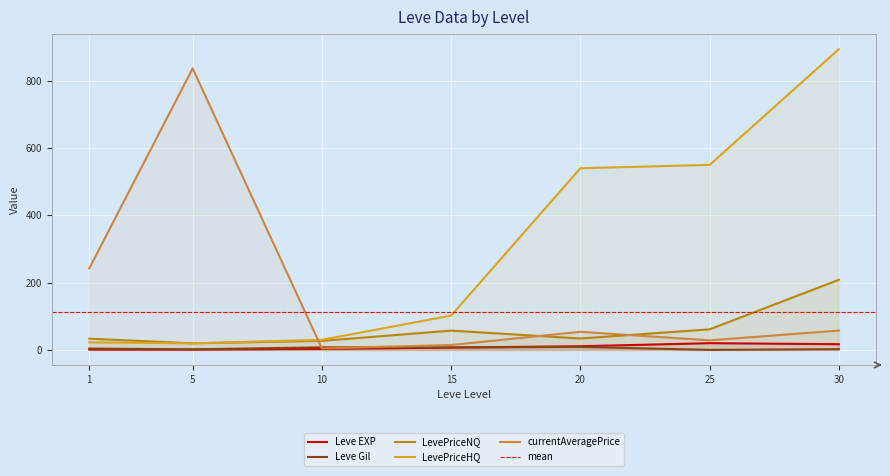

At which category is the sum across all series the highest?

30